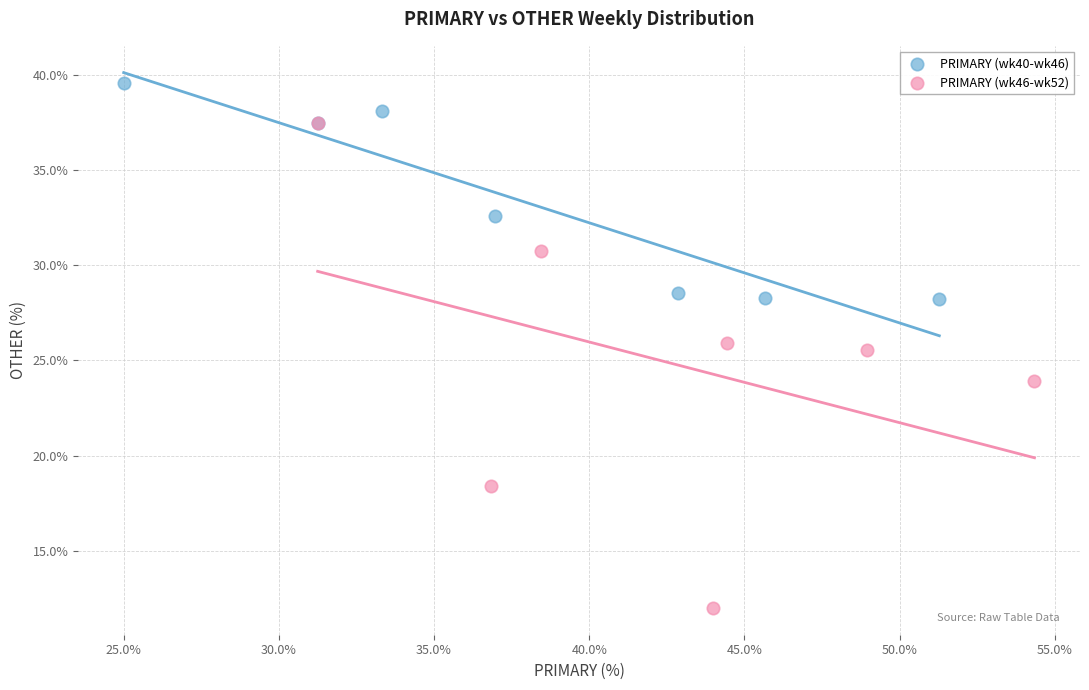

Which series reaches the maximum Y coordinate?

PRIMARY (wk40-wk46)